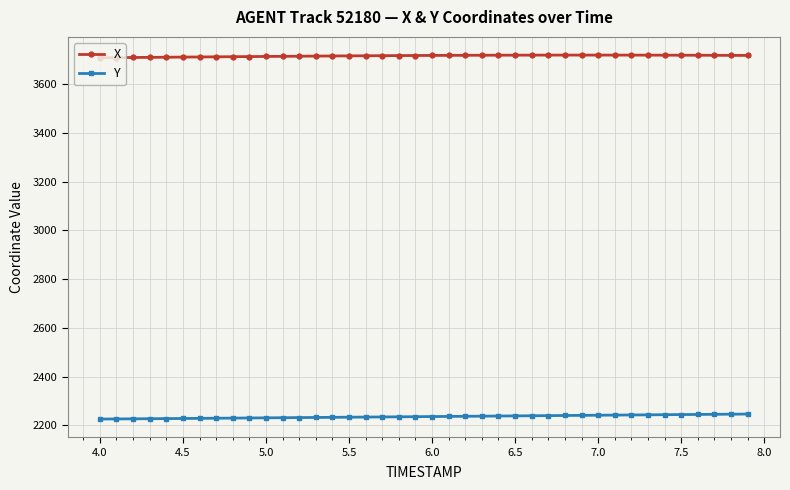

True or false: X and Y intersect in this chart.

False